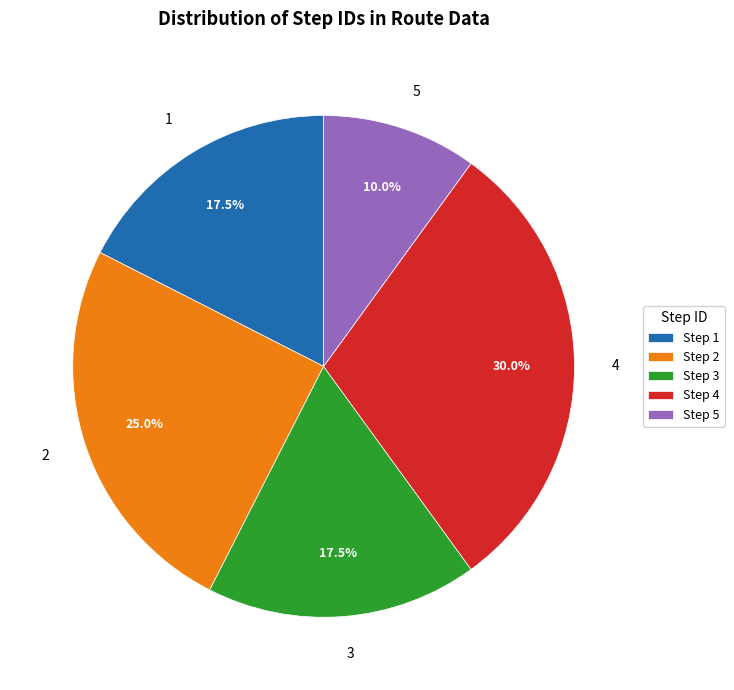

Between 4 and 3, which is larger?

4